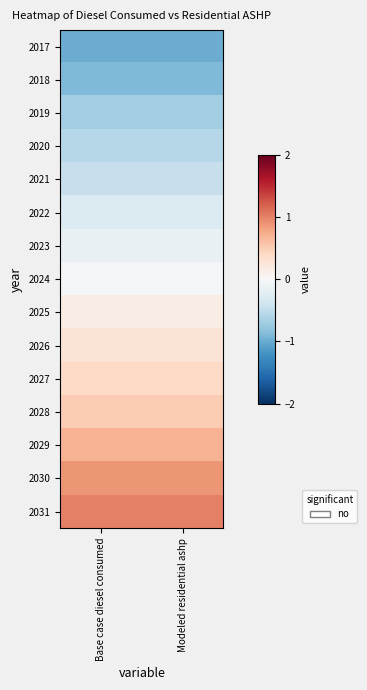

Between Base case diesel consumed and Modeled residential ashp, which is larger?

Base case diesel consumed